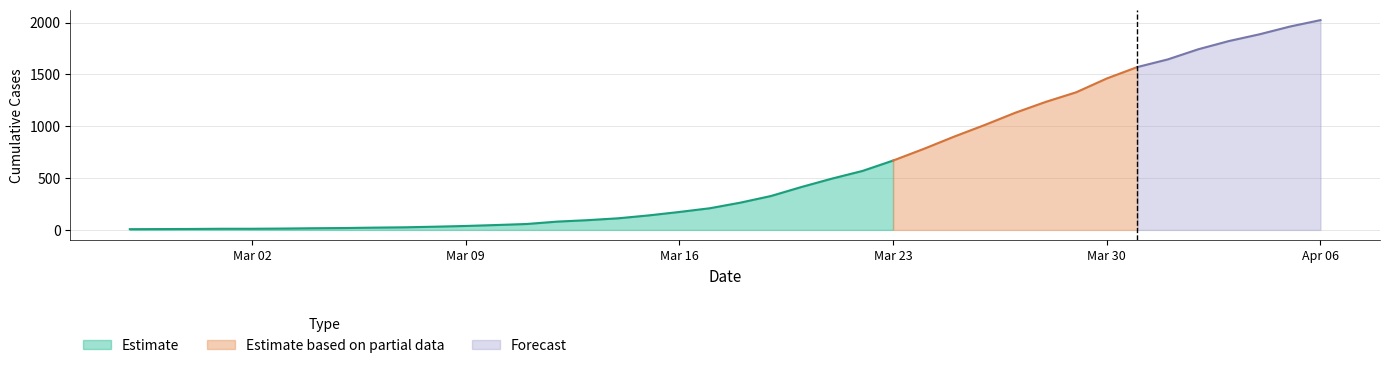

Where is the data nearest to the value 1015?

2020-03-26